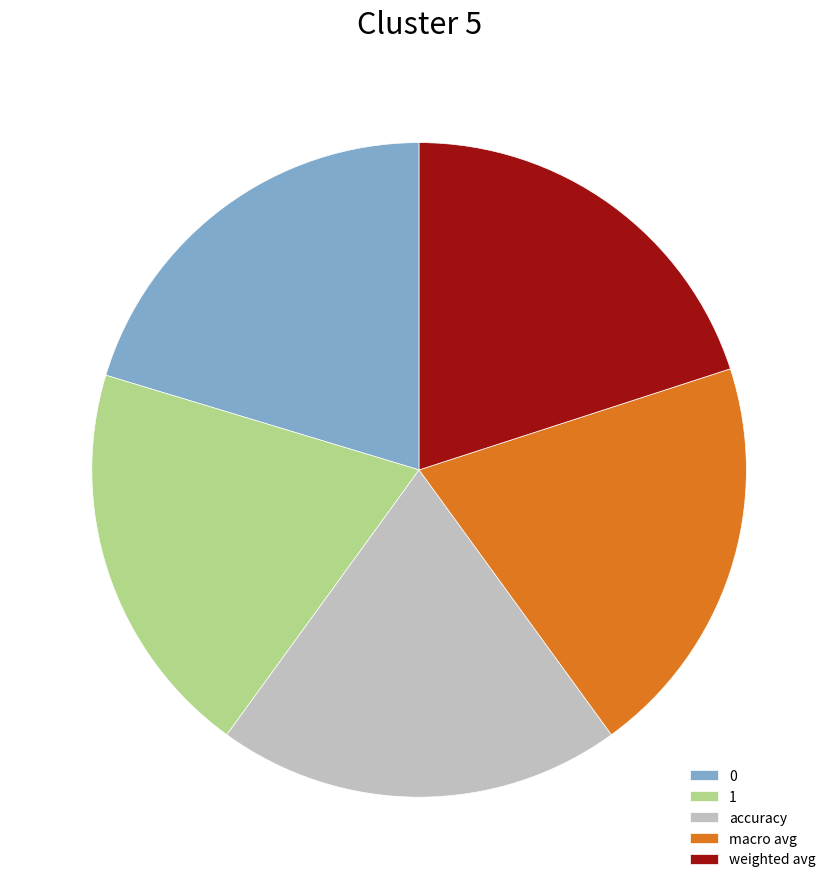

Is the sum of weighted avg and accuracy greater than half?

No